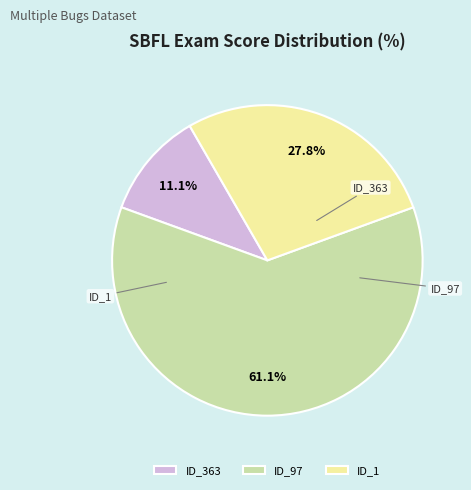

Which category has the biggest portion of the pie?

_MultipleBugs_.NOB_1.ID_97